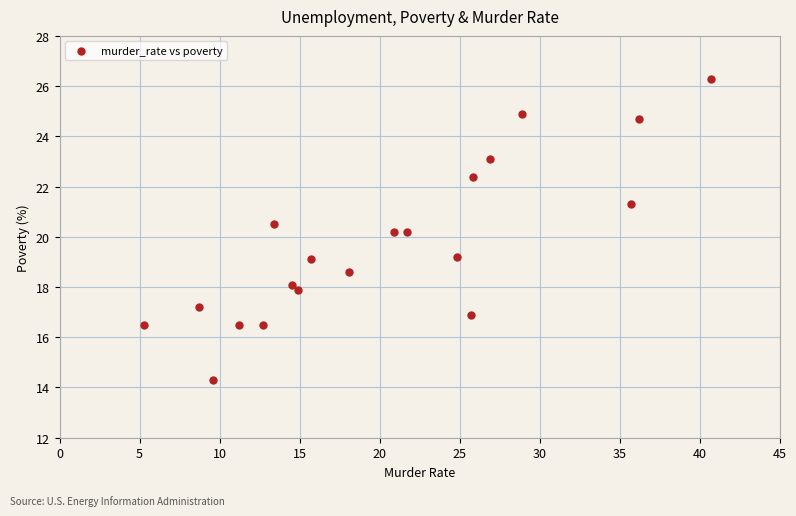

What is the range of X values (max minus min)?

35.4